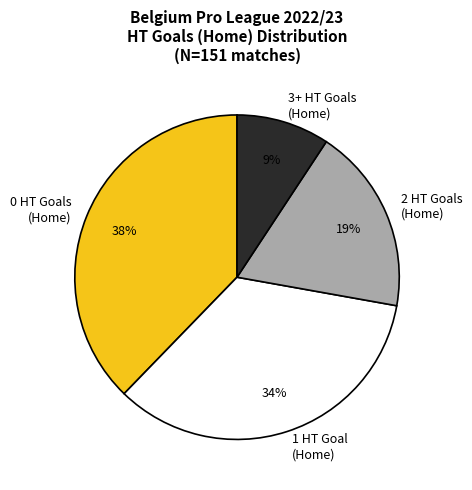

Is it true that 0 is 38% of the pie?

True